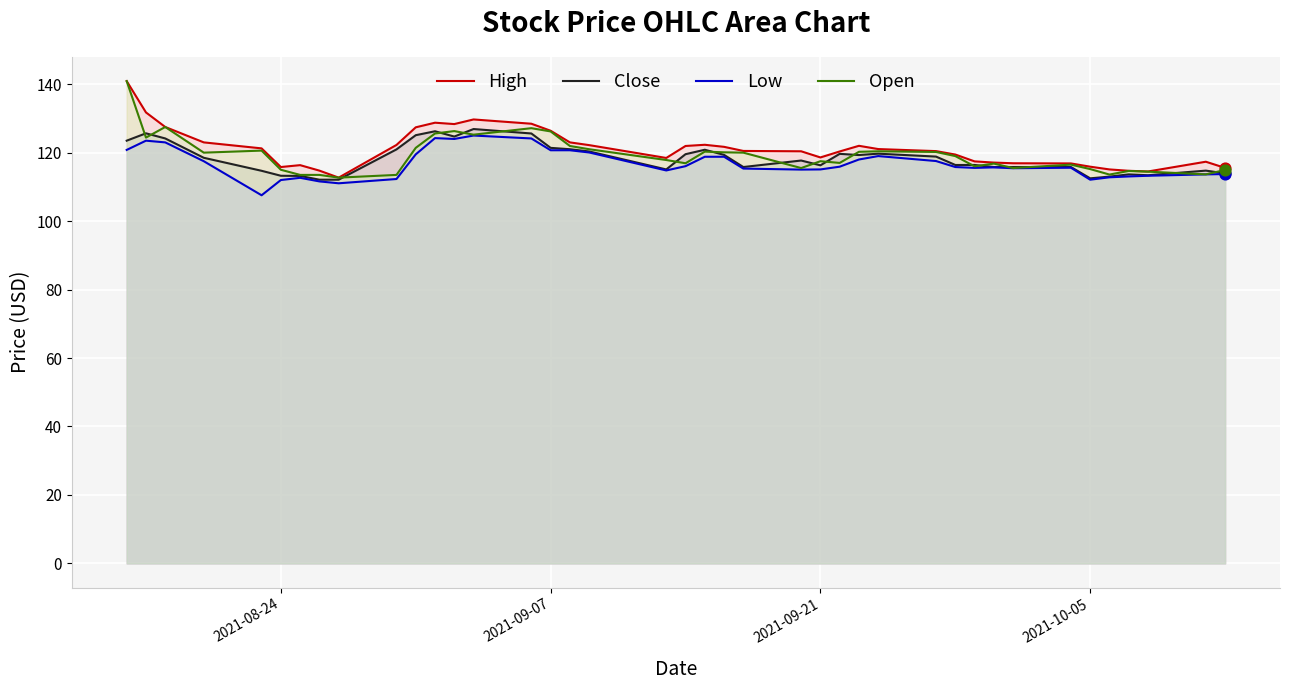

Which series reaches the maximum Y coordinate?

High